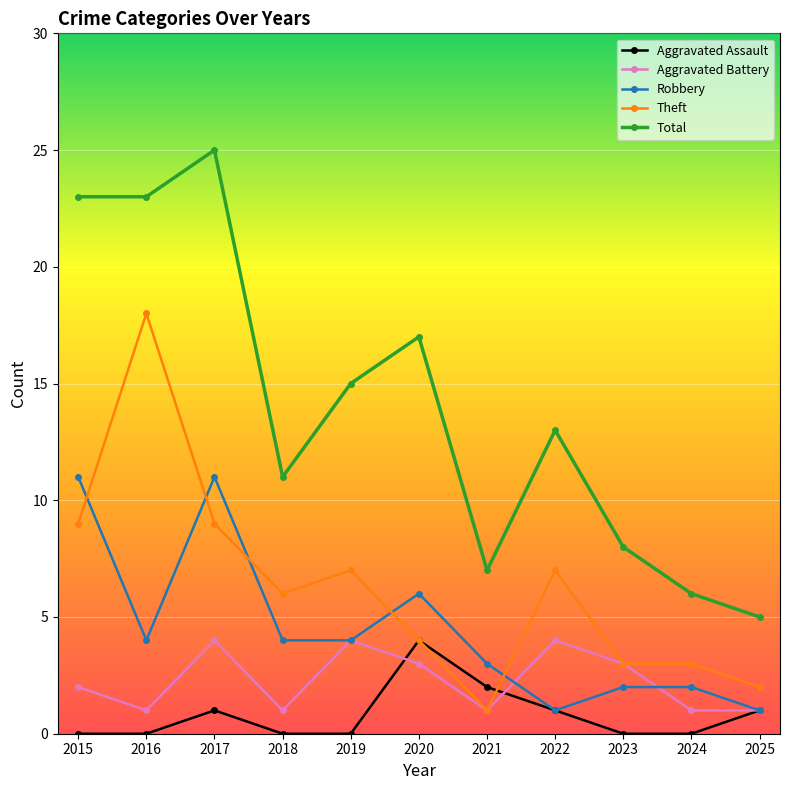

The value of Theft at 2017 is 9. True or false?

True